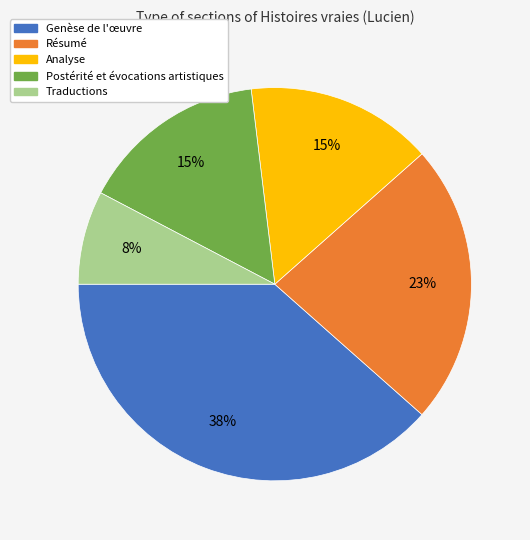

Do Résumé and Traductions together represent more than half of the pie?

No